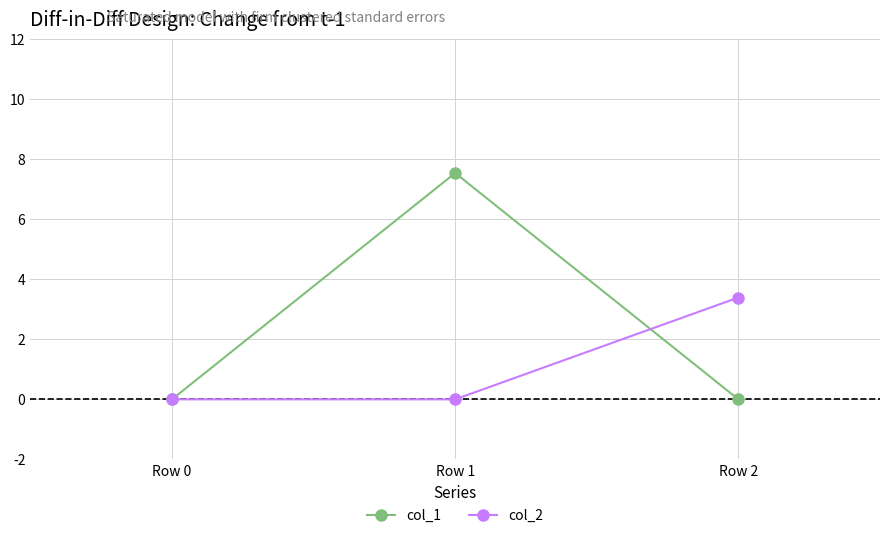

Is it true that col_2 equals 1.1 at Row 2?

False